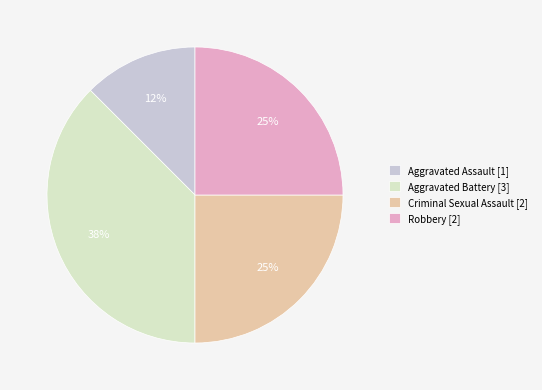

Is there a majority slice in this chart?

No